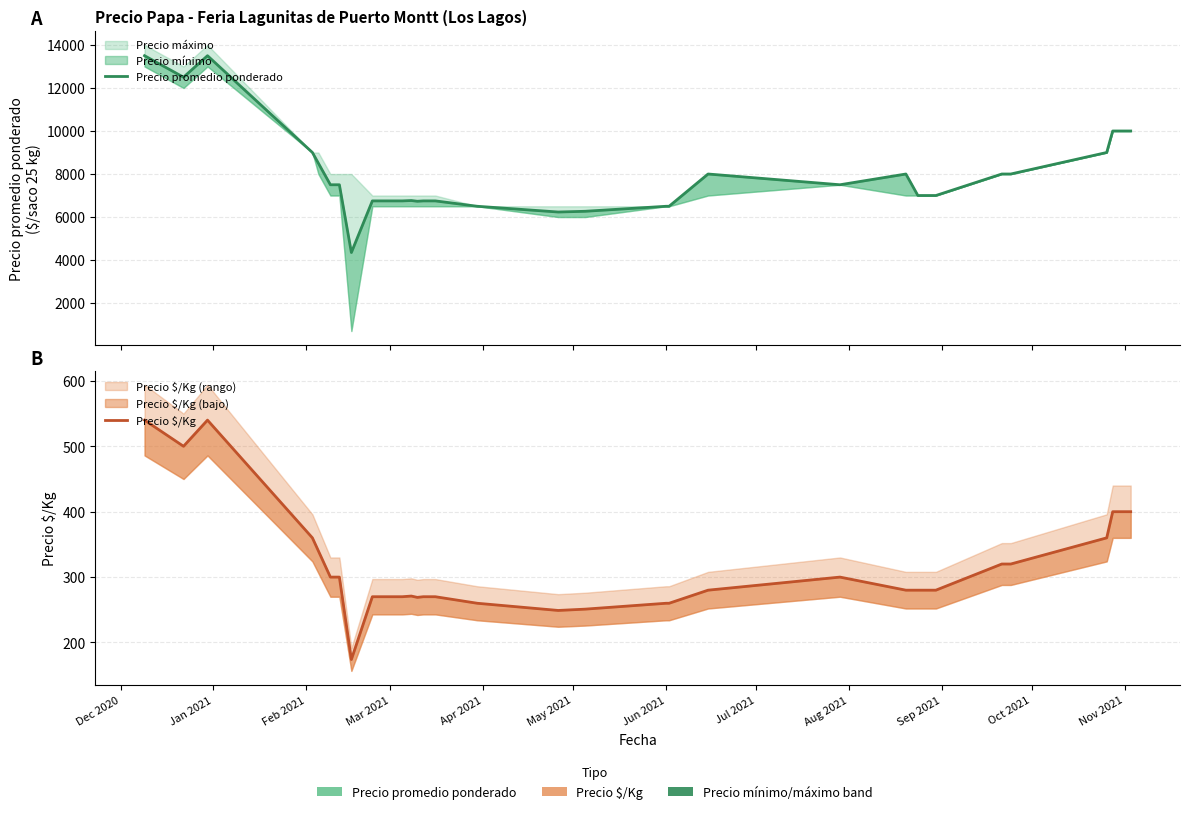

At which label does Precio promedio ponderado reach its peak?

Dec 2020